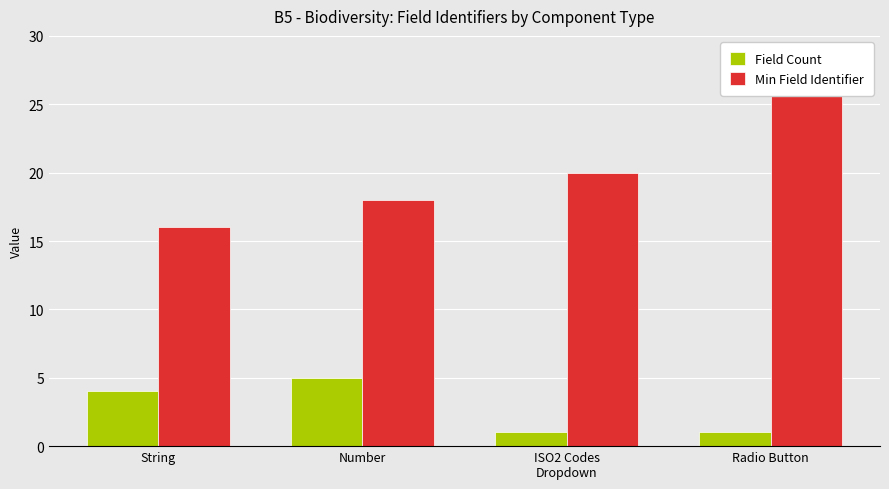

Which series has the largest range (max minus min)?

Min Field Identifier